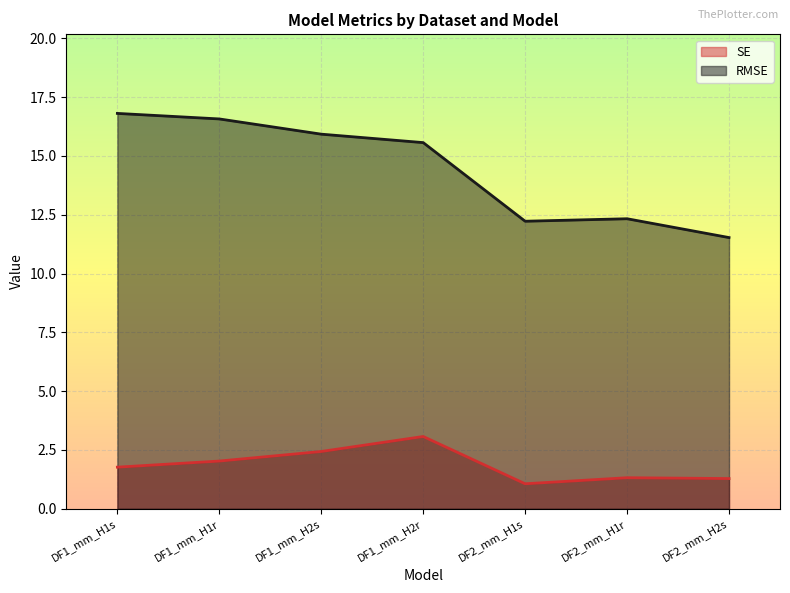

At which category does the chart reach its peak across all series?

DF1_mm_H1s